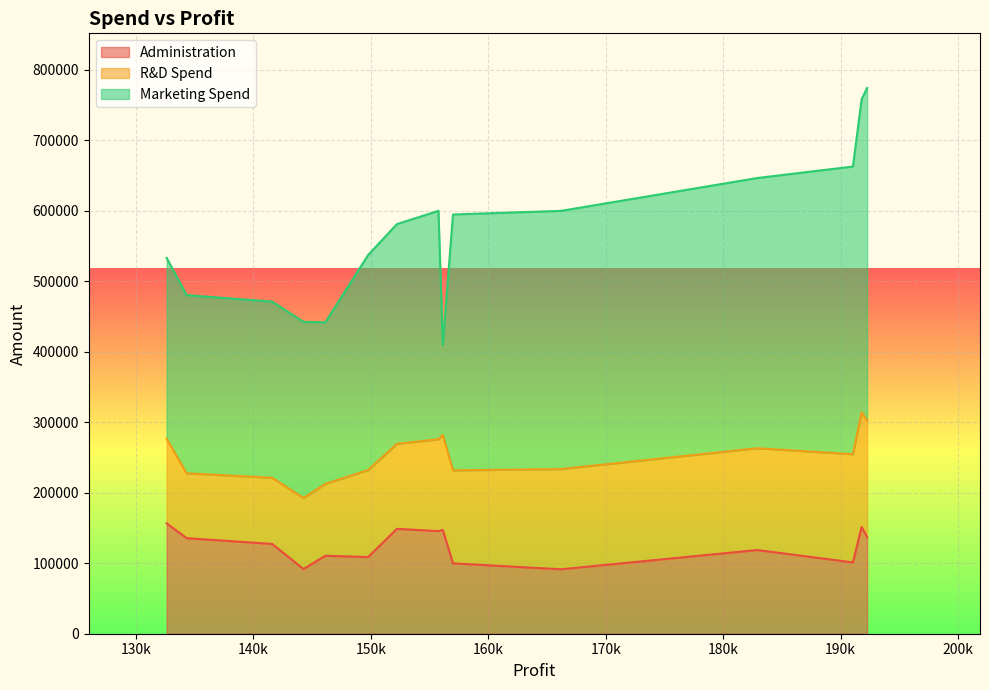

What is the difference between the maximum and second lowest values in the Marketing Spend series?

242623.1